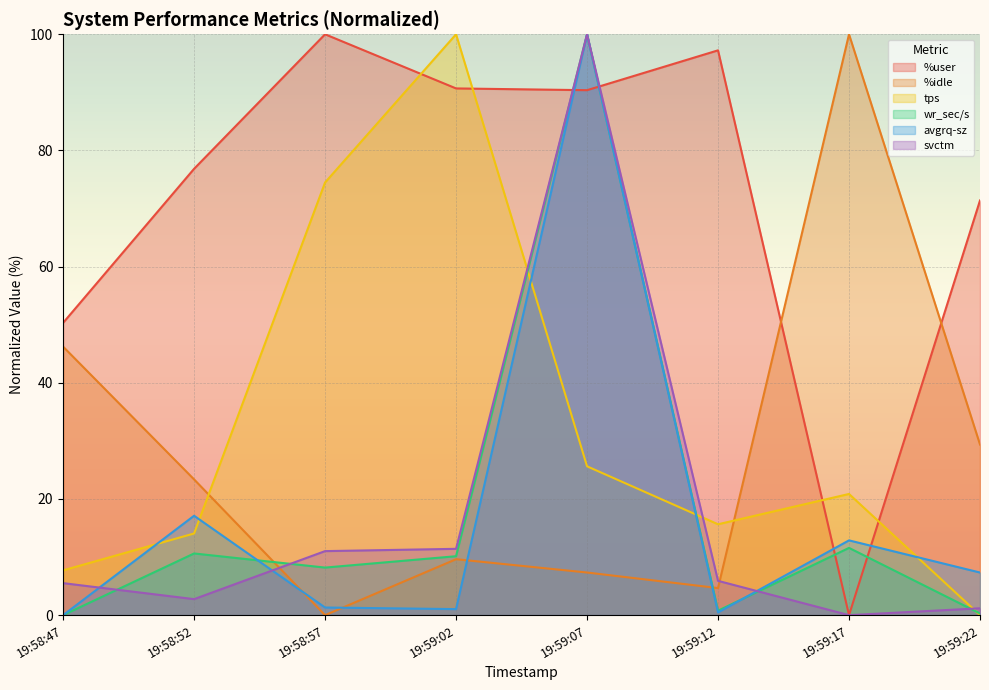

Rank the categories by %idle value from lowest to highest.

19:58:57, 19:59:12, 19:59:07, 19:59:02, 19:58:52, 19:59:22, 19:58:47, 19:59:17